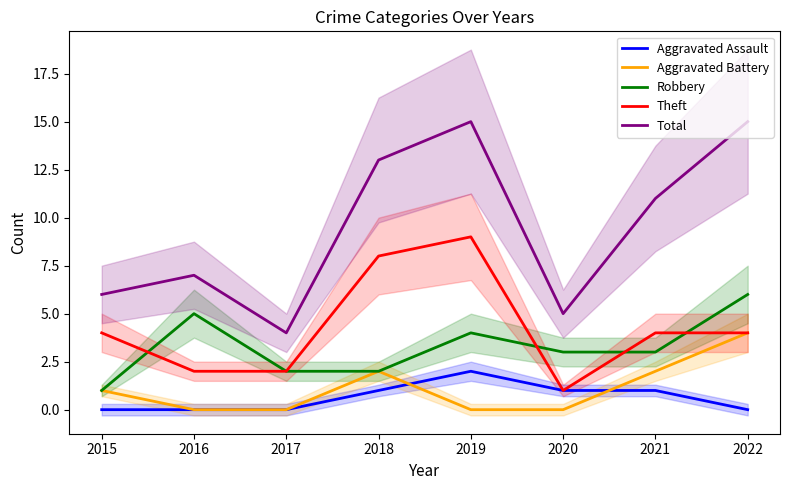

Is it true that Total equals 3 at 2015?

False